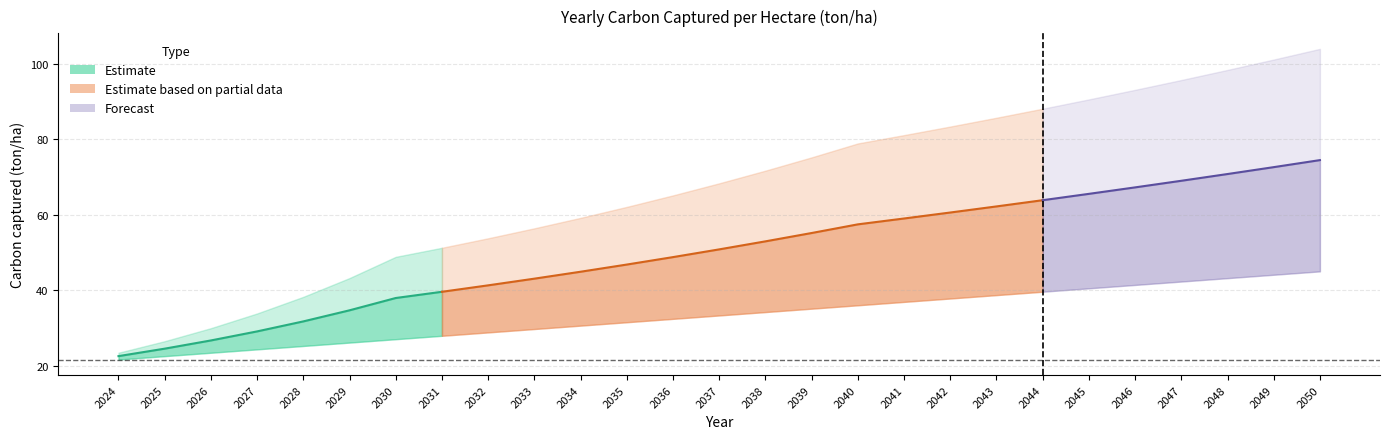

Where does the AMB series first go above 68?

2037